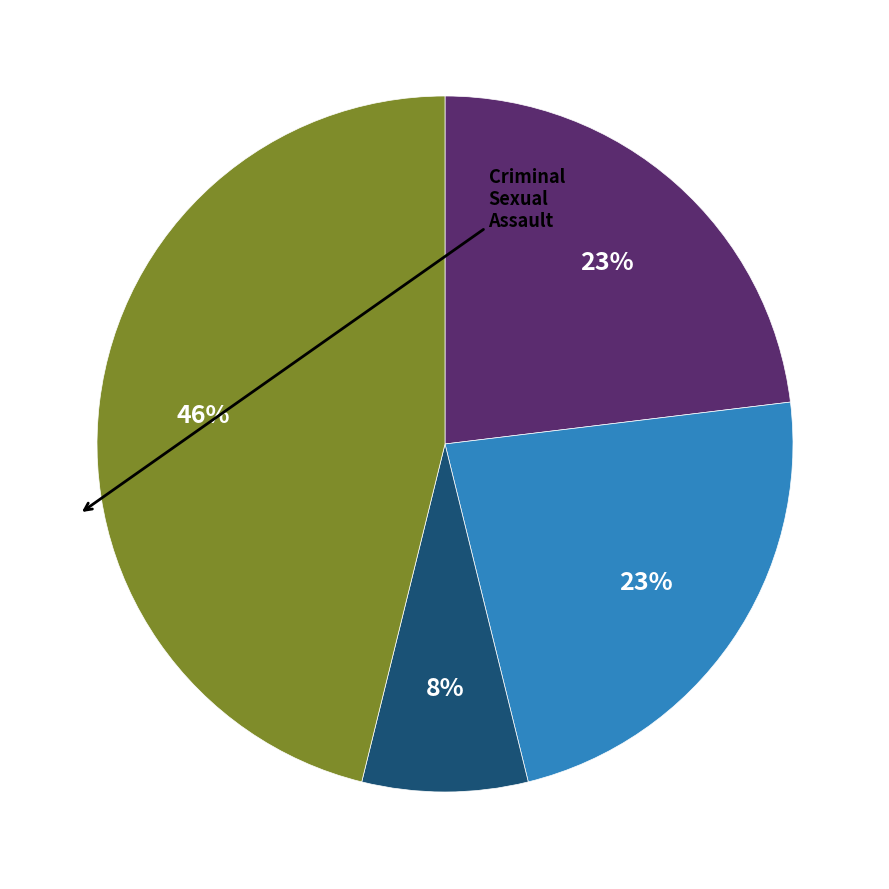

To the nearest percent, what is the difference between the largest and smallest slice percentages?

38%